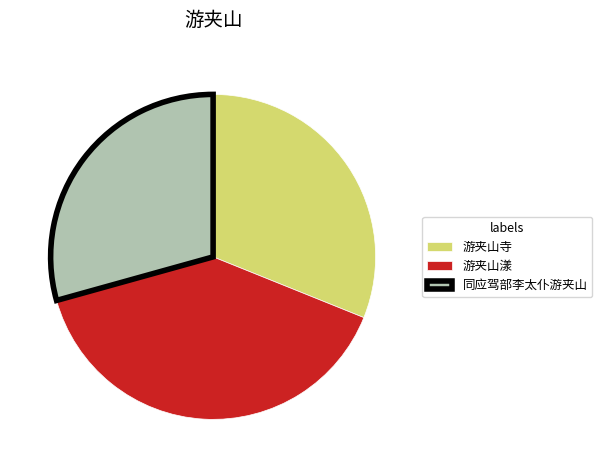

Is the sum of 游夹山寺 and 同应驾部李太仆游夹山 greater than half?

Yes